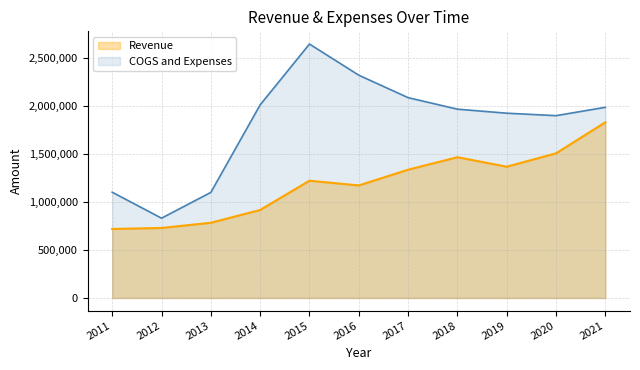

What are all the series names shown in the legend?

Revenue, COGS and Expenses